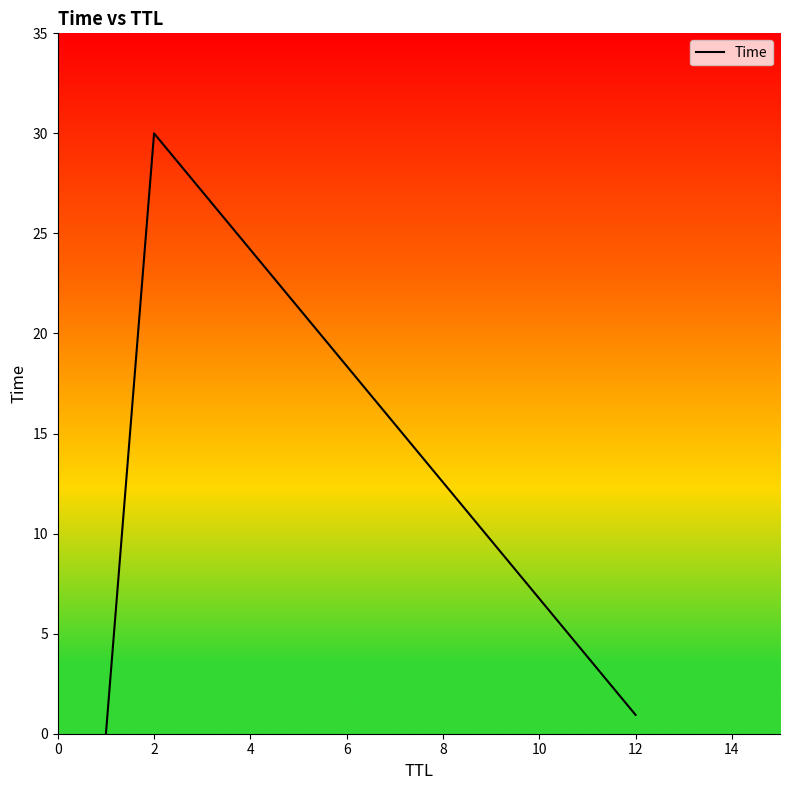

What is the average value?

10.3